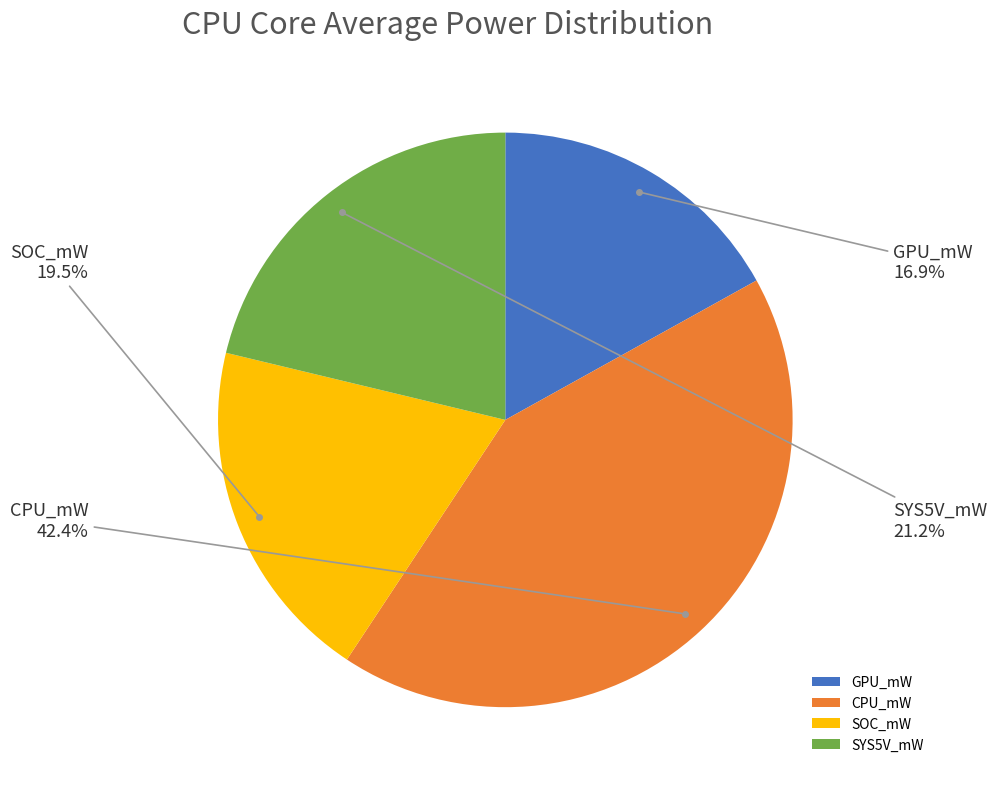

Between SYS5V_mW and SOC_mW, which is larger?

SYS5V_mW